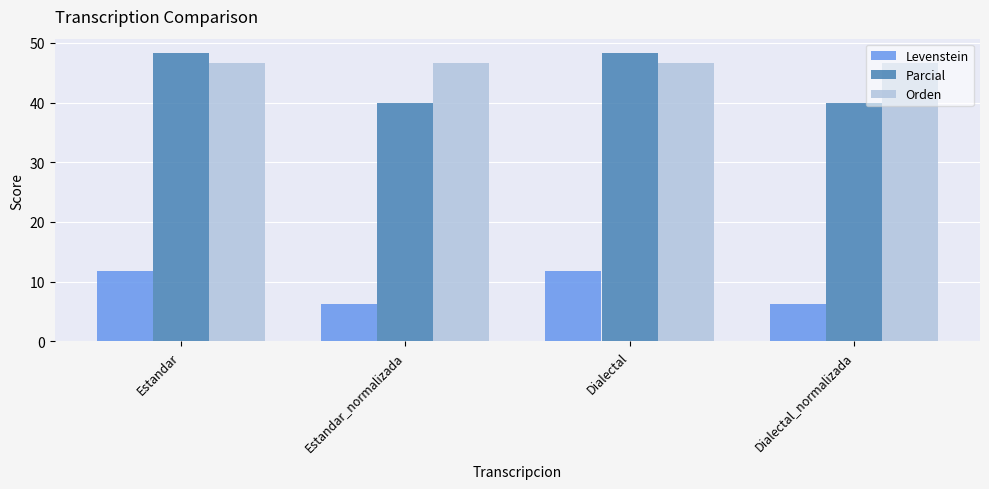

Which series has the largest range (max minus min)?

Parcial